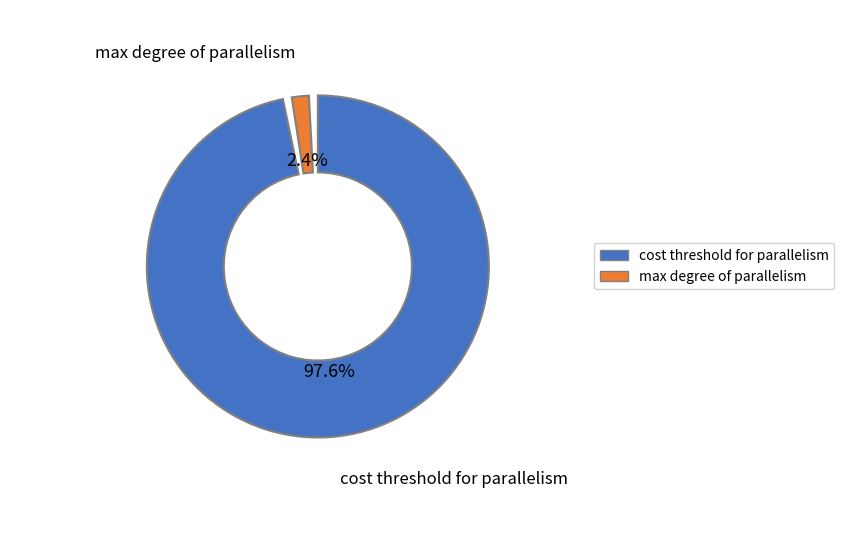

To the nearest percent, what percentage of the pie is cost threshold for parallelism?

98%